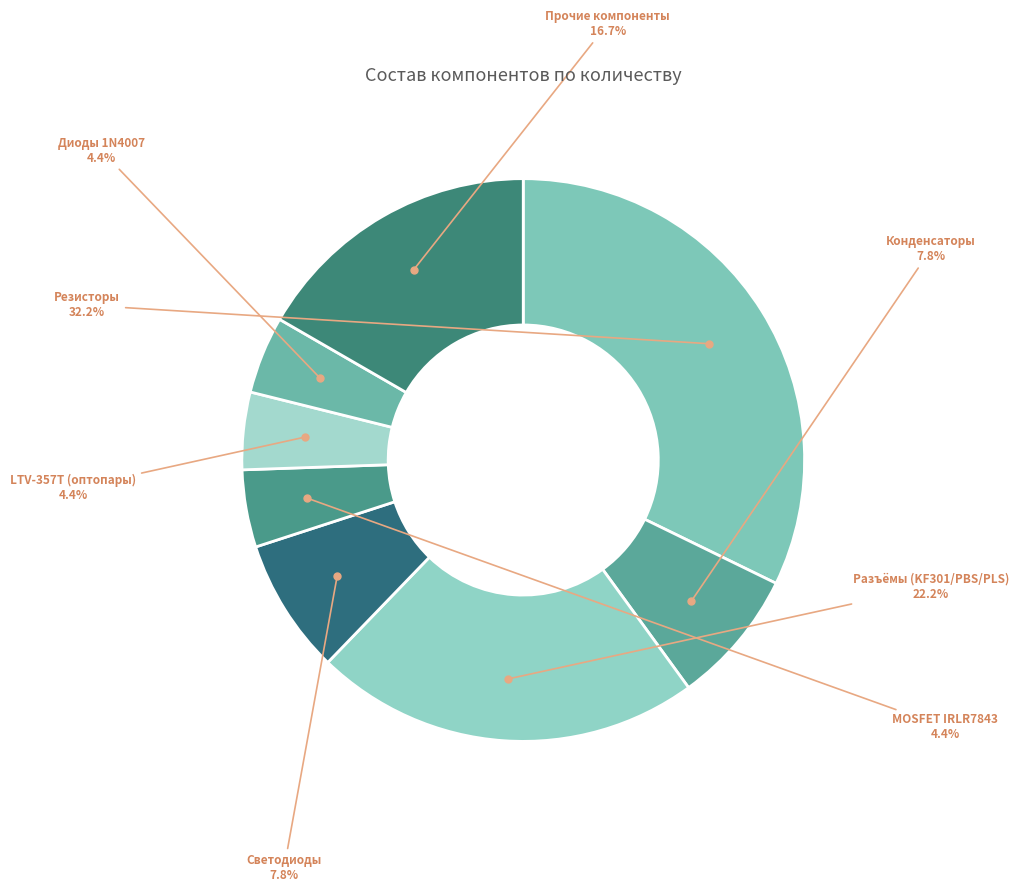

How many segments does this pie chart have?

8